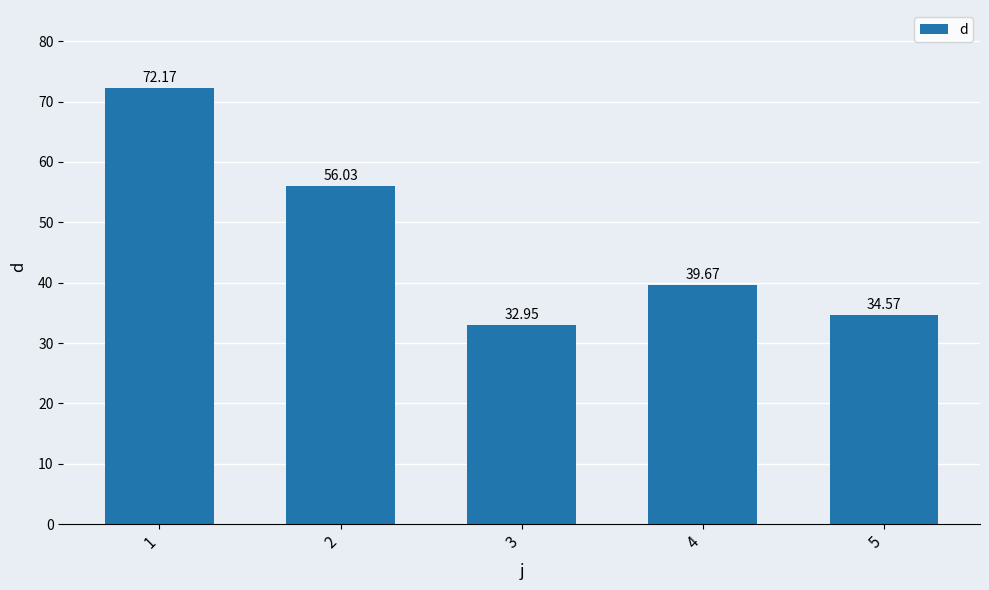

List the labels in order of value, smallest first.

3, 5, 4, 2, 1